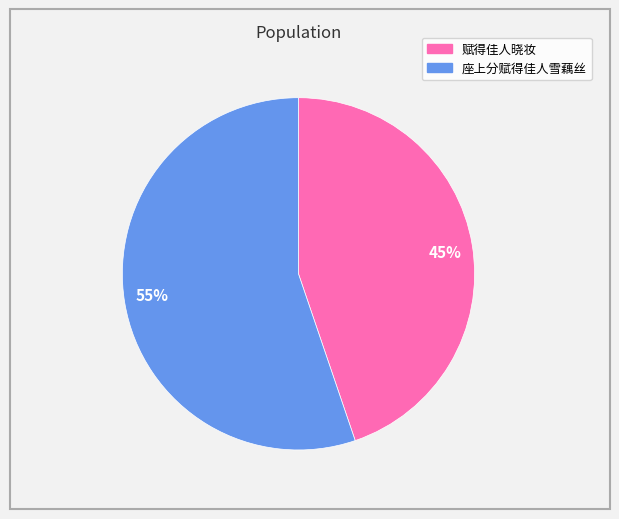

Which category has the biggest portion of the pie?

55%